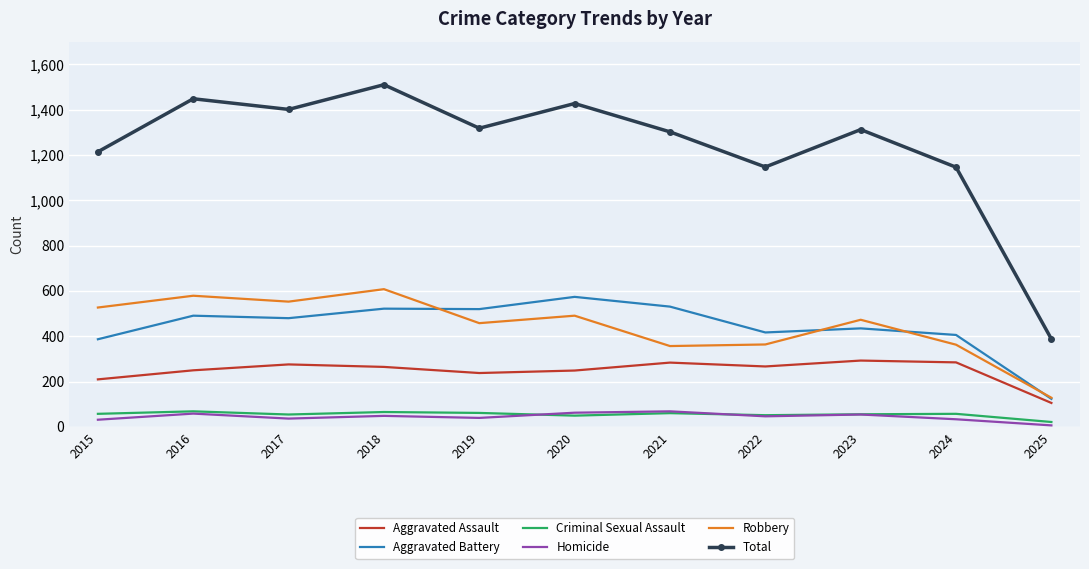

Is the value of Aggravated Assault at 2019 greater than the value of Aggravated Battery at 2018?

No